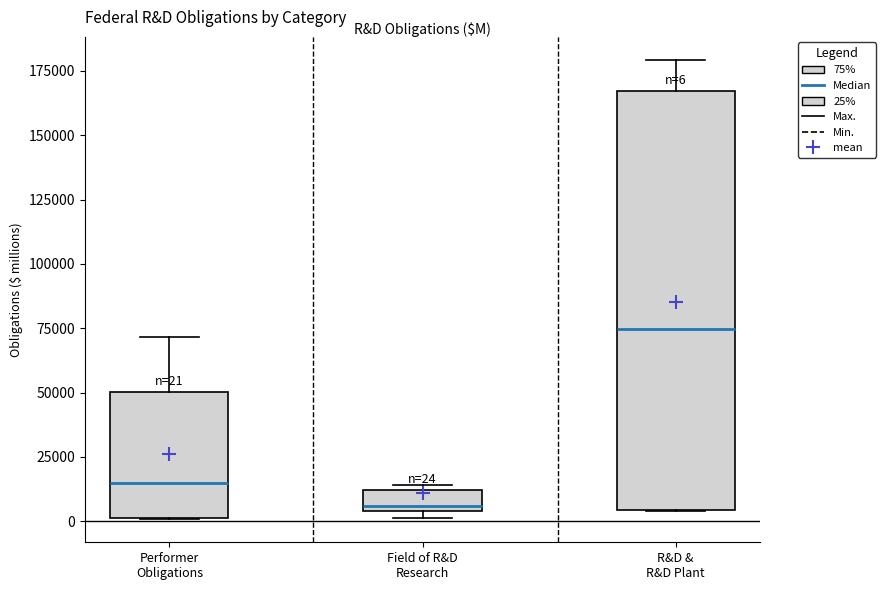

Which box has the lowest median line?

Field of R&D Research